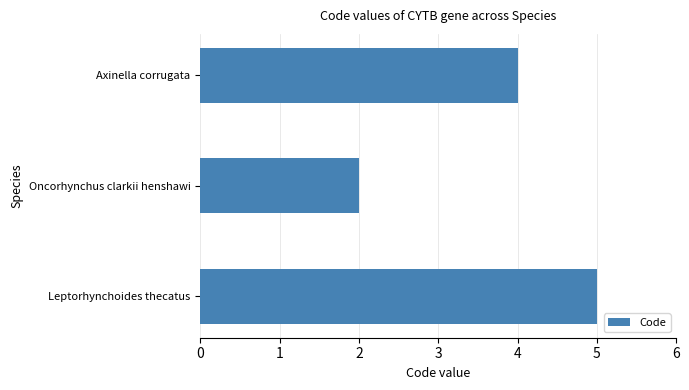

Reading bottom to top, extract all data points from this chart.

5	2	4